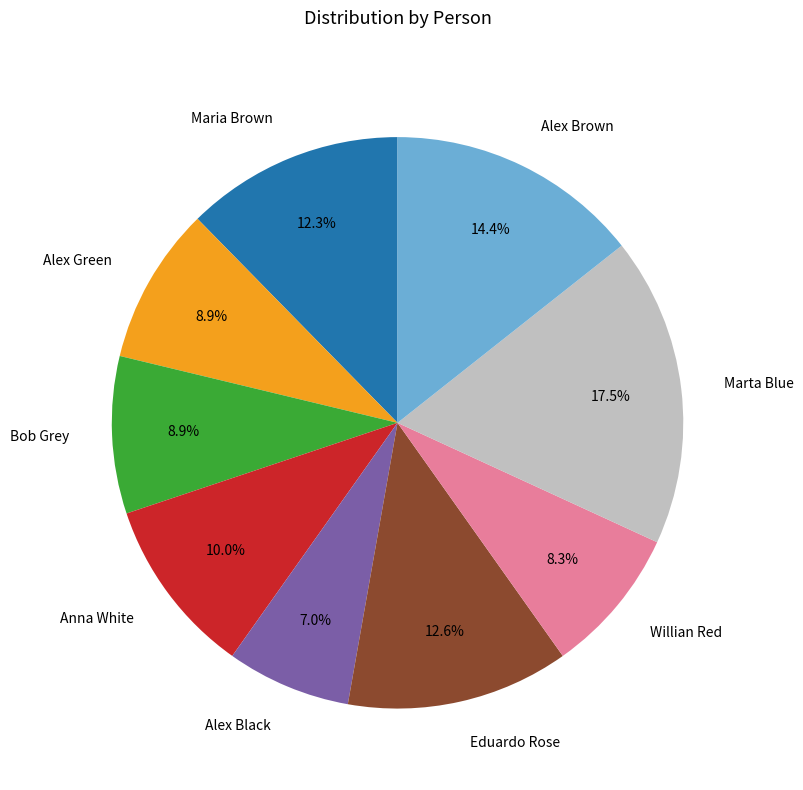

To the nearest percent, what percentage of the pie is Maria Brown?

12%